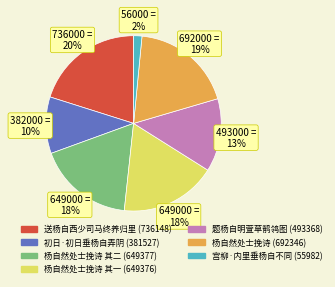

To the nearest percent, what is the average slice percentage?

14%